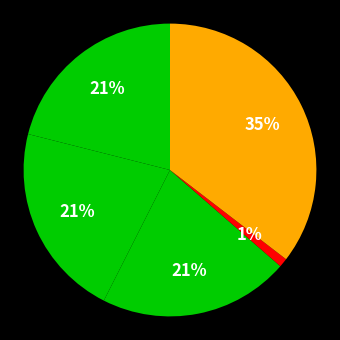

Is there a majority slice in this chart?

No